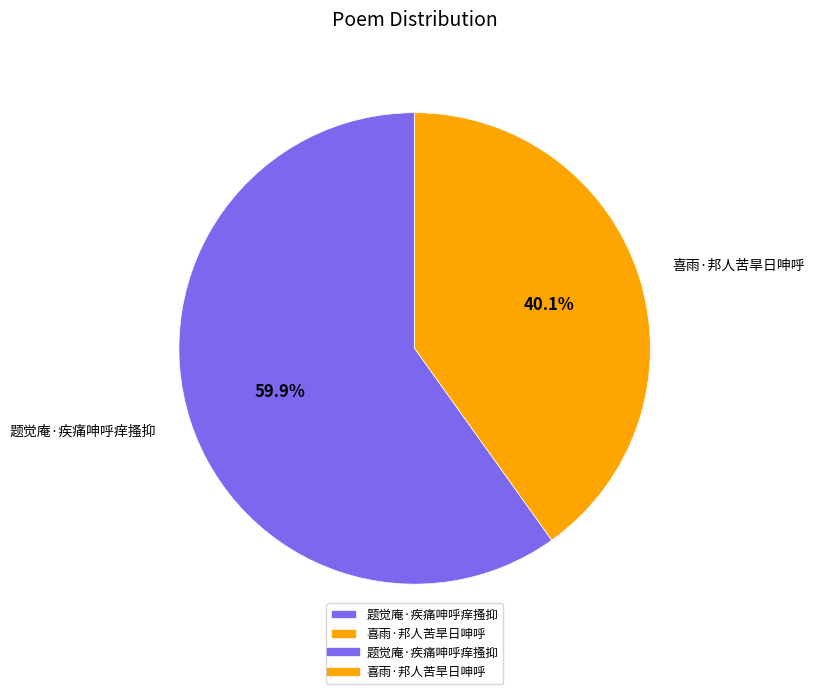

Which slice is the largest?

题觉庵·疾痛呻呼痒搔抑